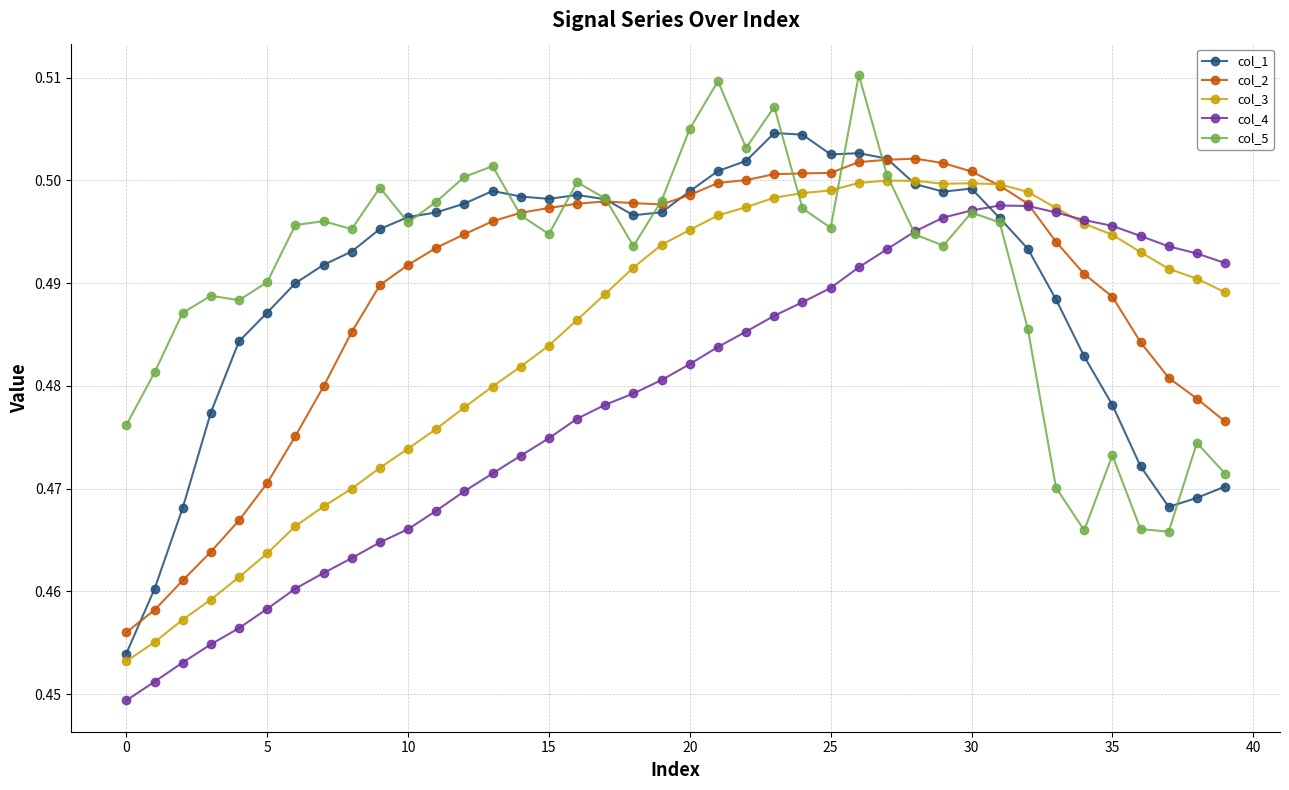

At how many categories does at least one series exceed 0?

40